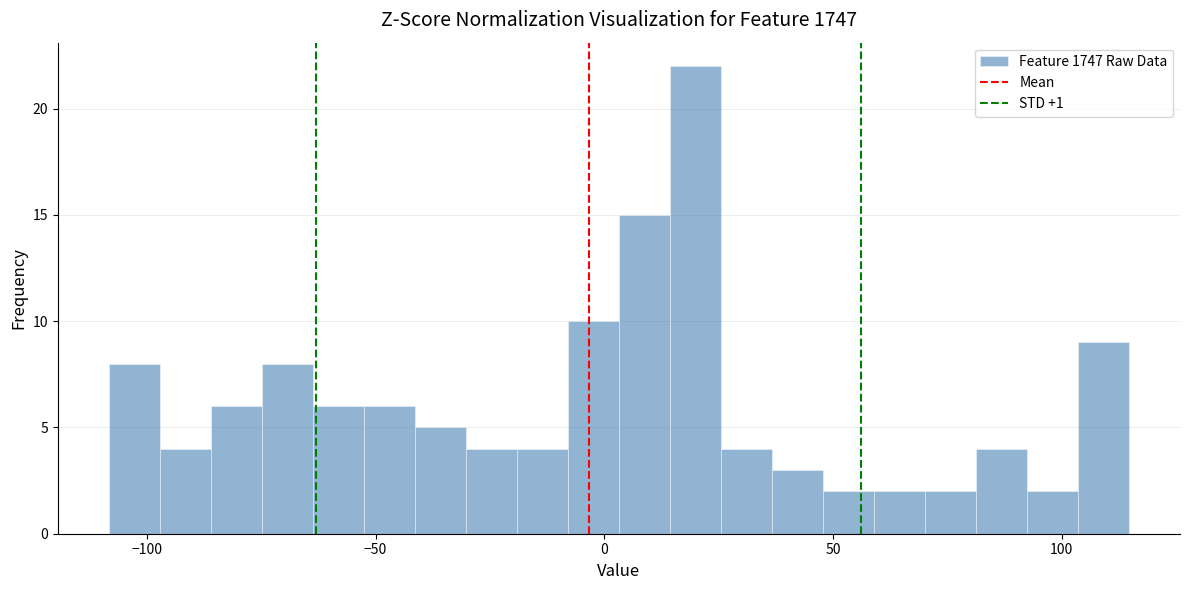

Read against the x-axis, roughly where is the centre of the tallest bar?

20